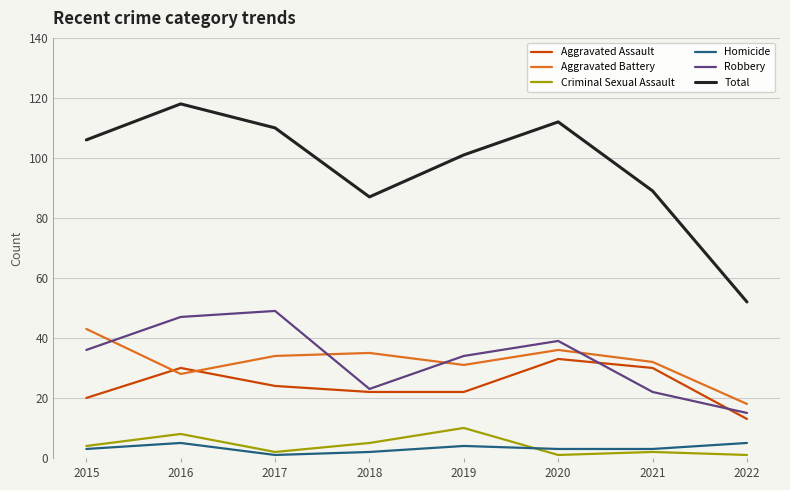

What is the total value across all series at 2019?

202